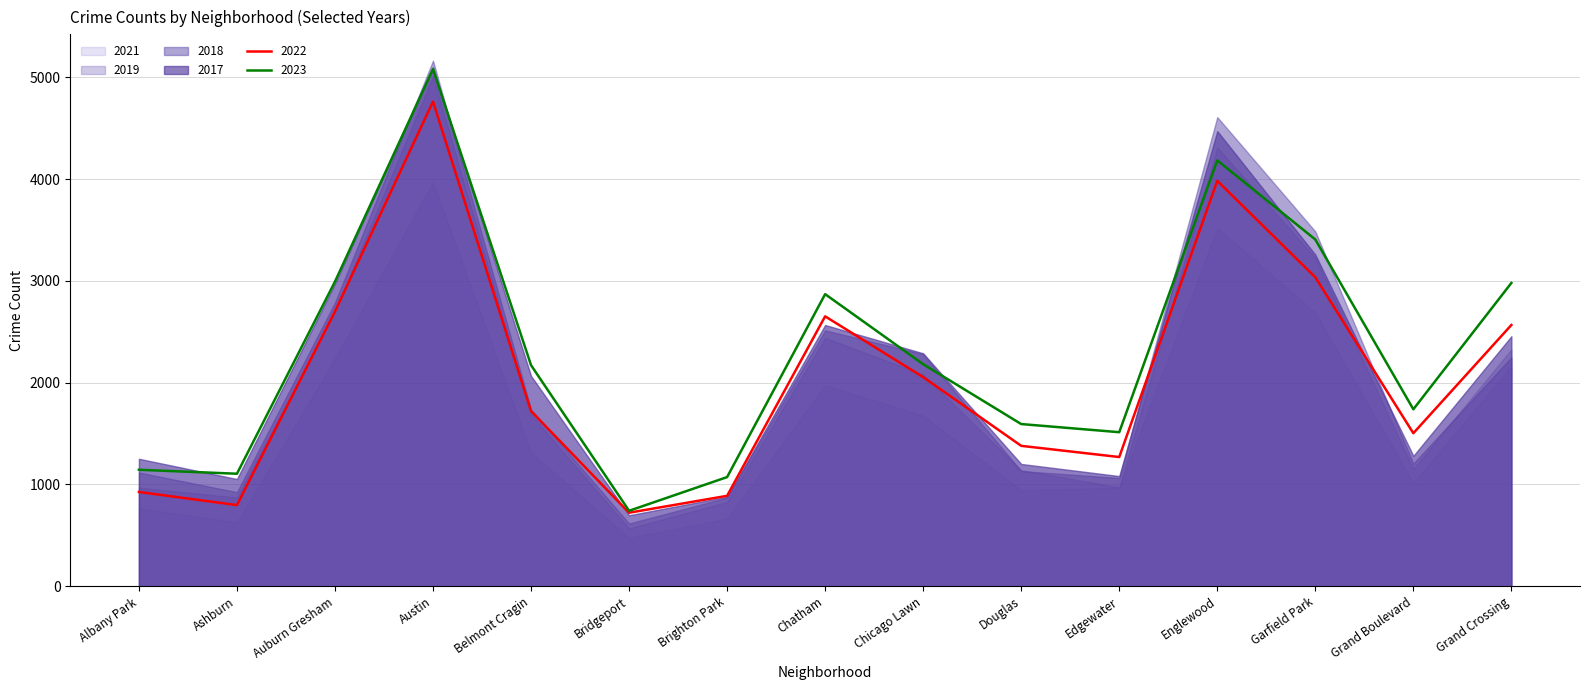

What is the sum of all 2022 values?

30952